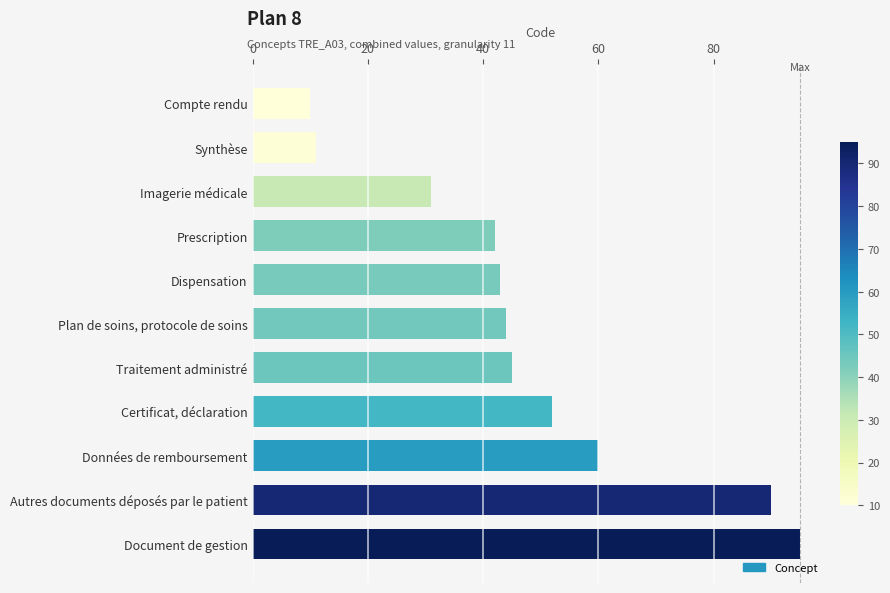

Where is the data nearest to the value 52?

Certificat, déclaration